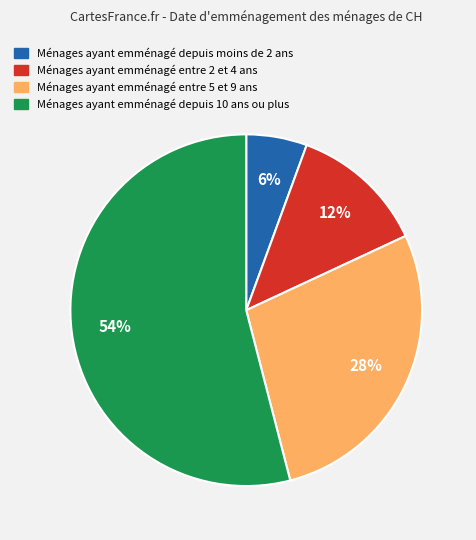

To the nearest percent, what is the average slice percentage?

25%